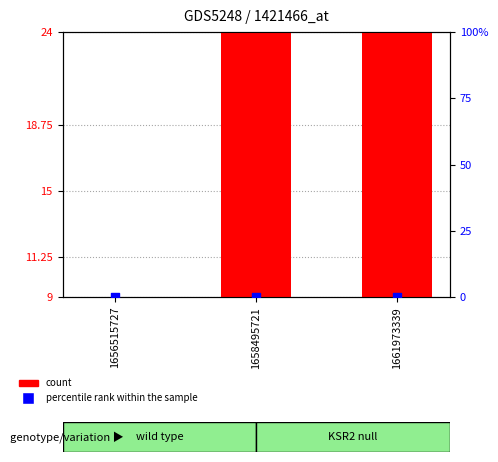

At which category is the sum across all series the highest?

1661973339